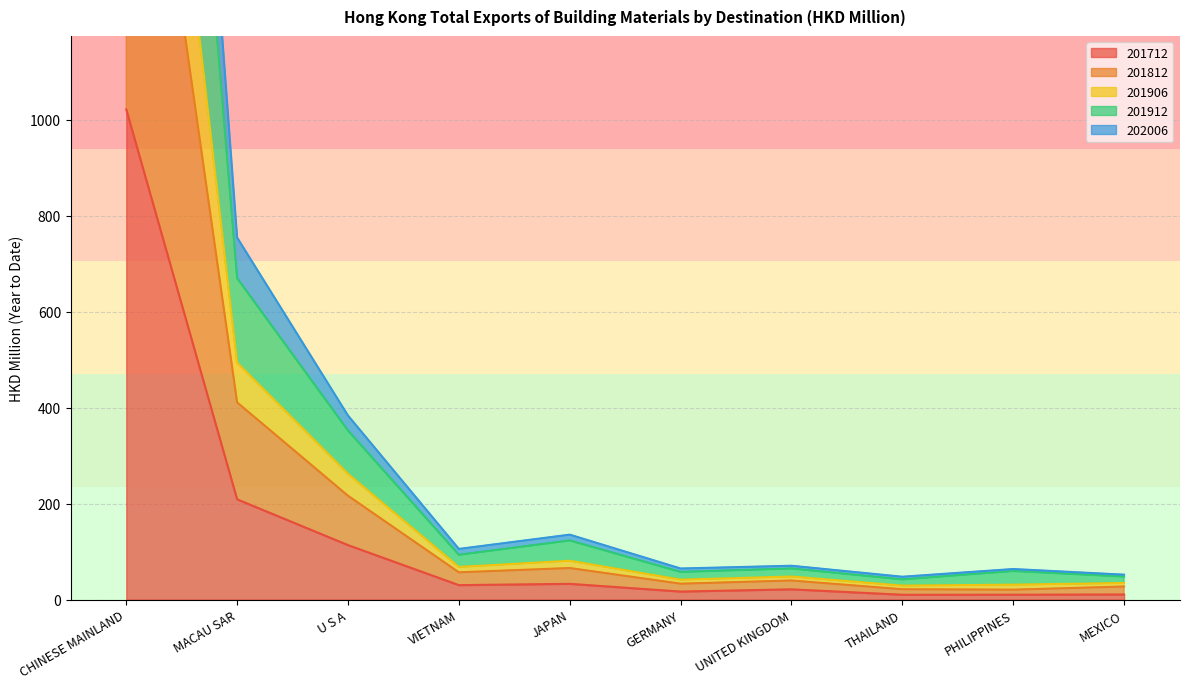

What is the label of the 1st point from the right?

MEXICO